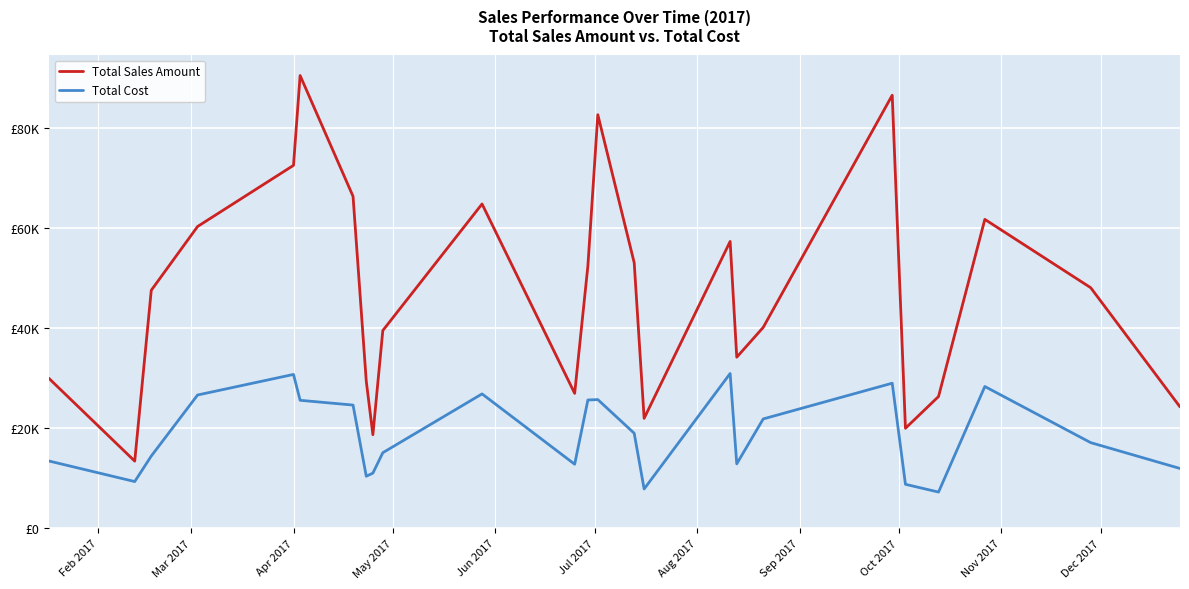

What are all the series names shown in the legend?

Total Sales Amount, Total Cost